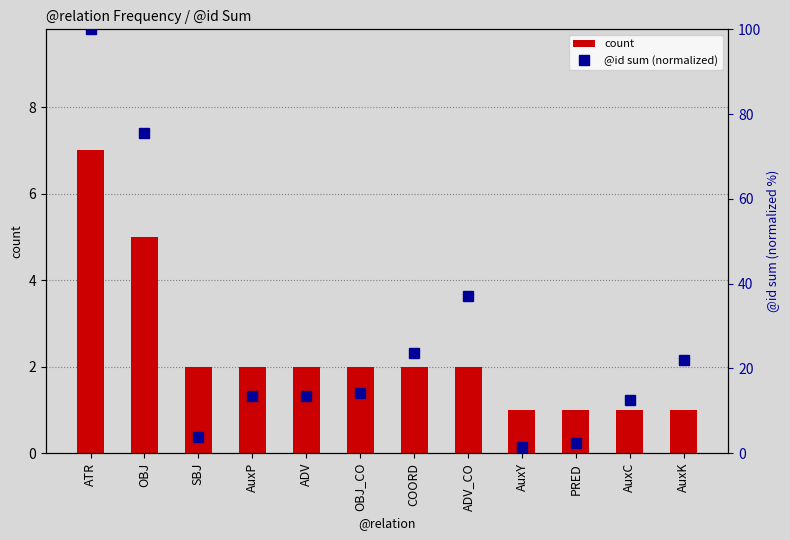

List the series in order of their overall mean, lowest first.

count, @id sum (normalized)